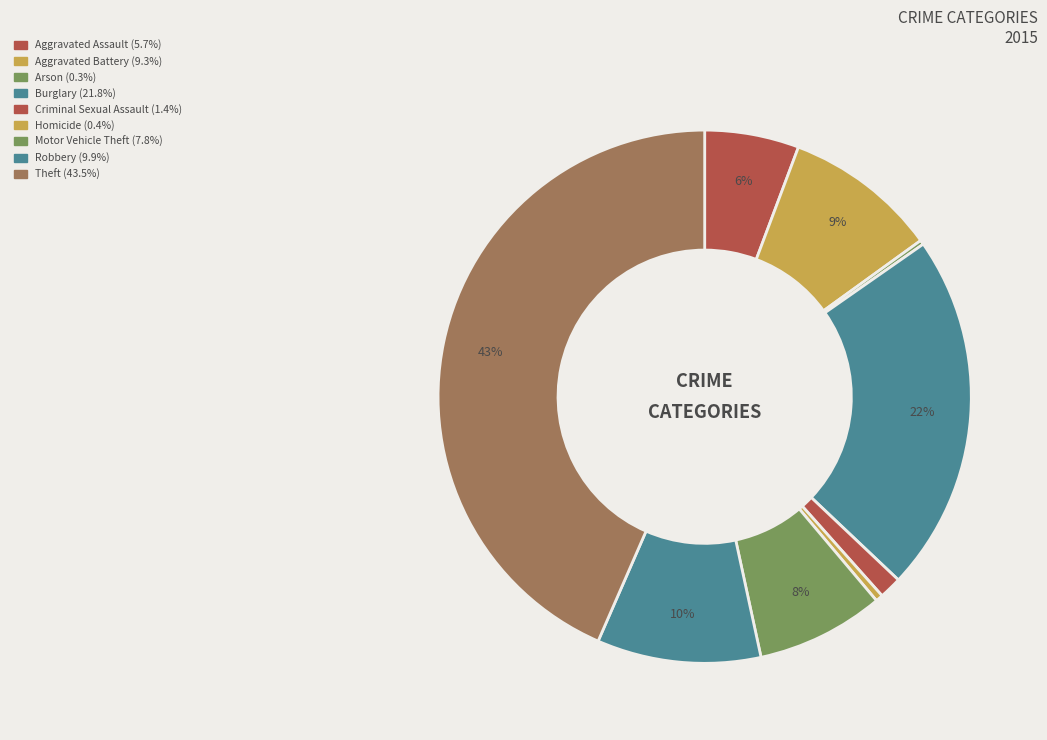

Combined, do Aggravated Battery and Theft account for over 50%?

Yes